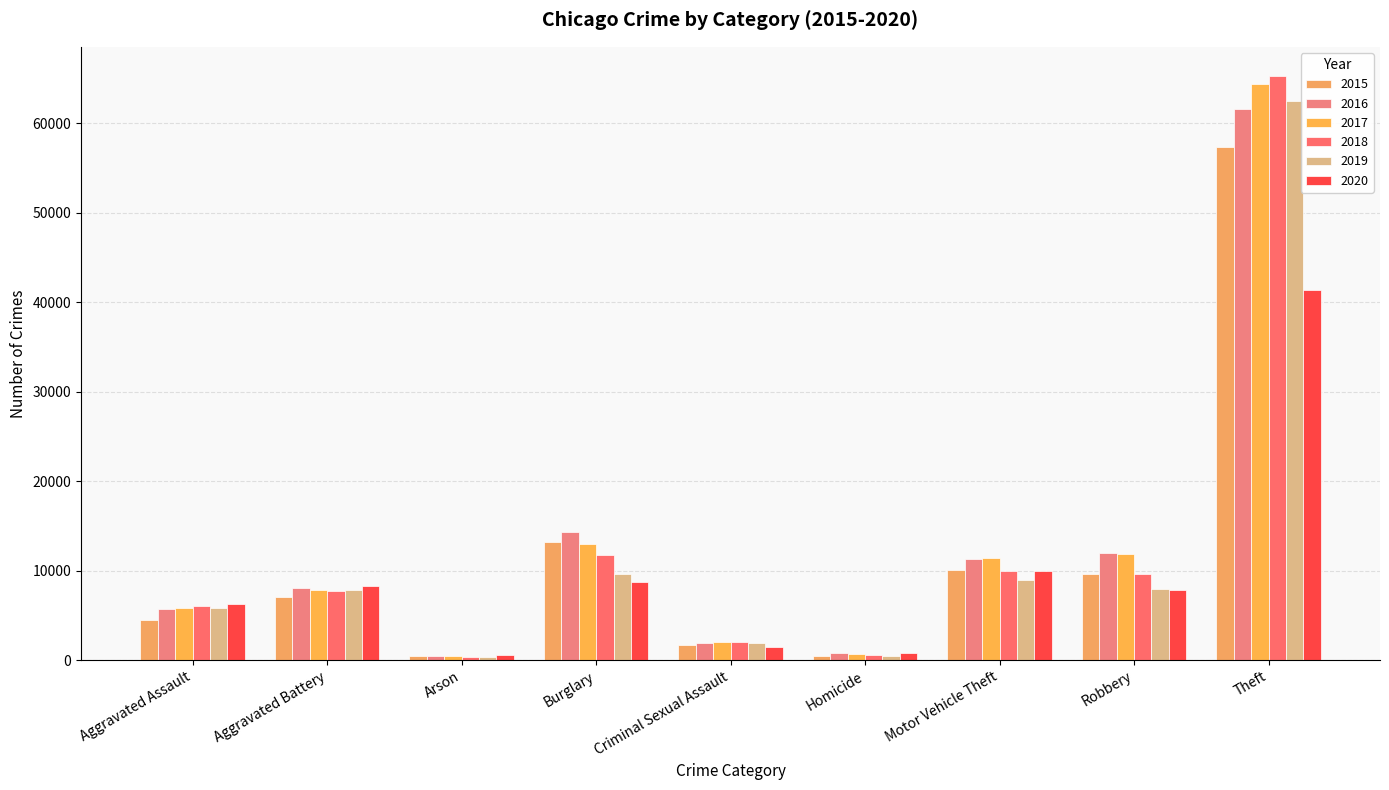

Which series has the widest spread of values?

2018